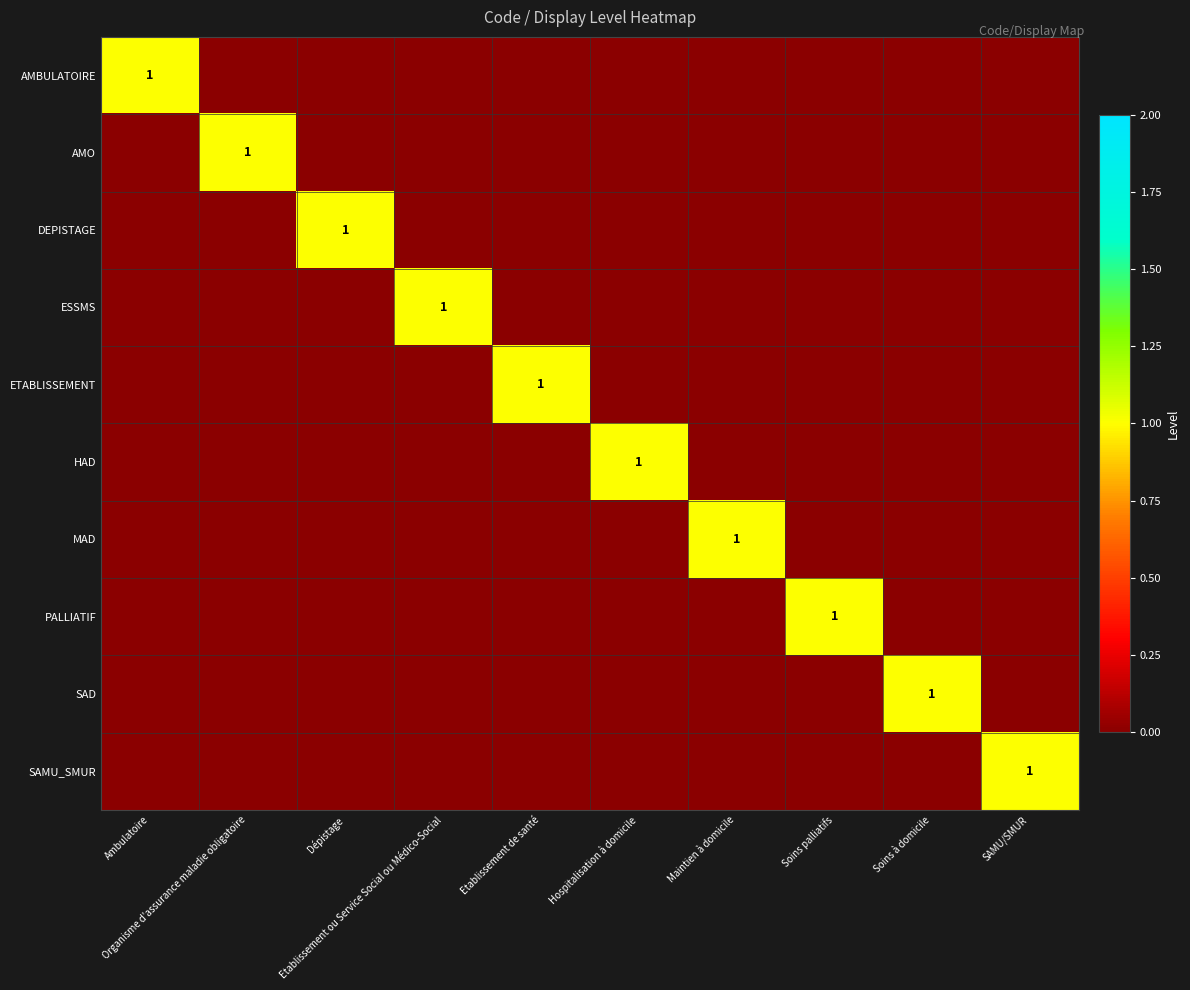

What is the spread (max minus min) of values at Ambulatoire?

1